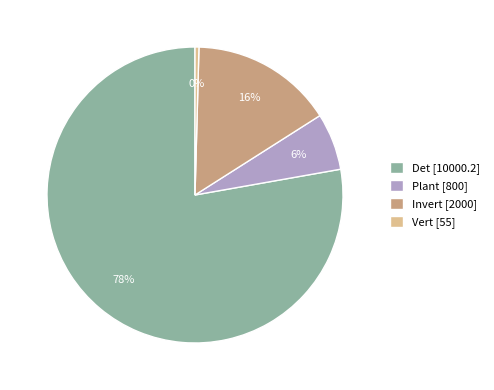

Rank the categories by value from lowest to highest.

Vert, Plant, Invert, Det